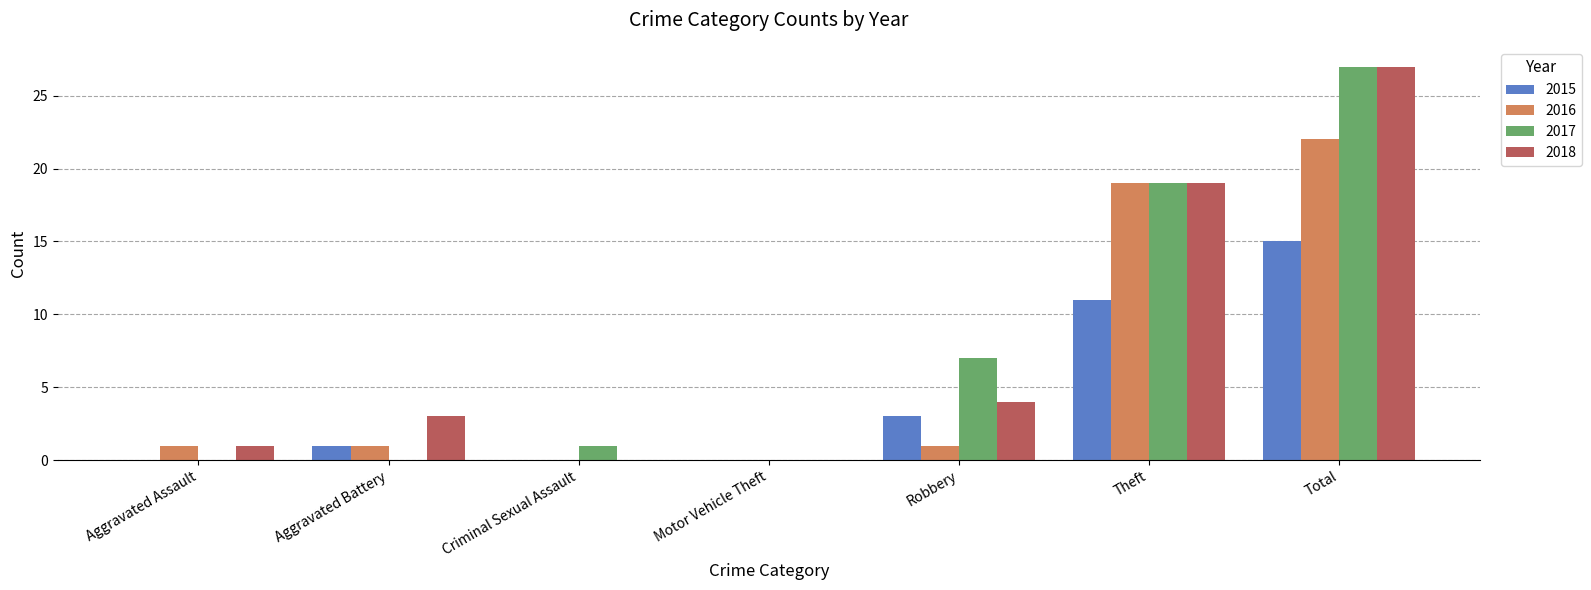

Where is 2018 nearest to the value 13?

Theft